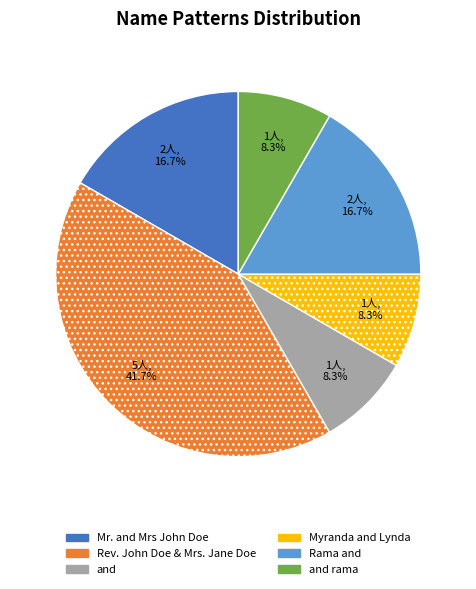

How many slices are in this pie chart?

6